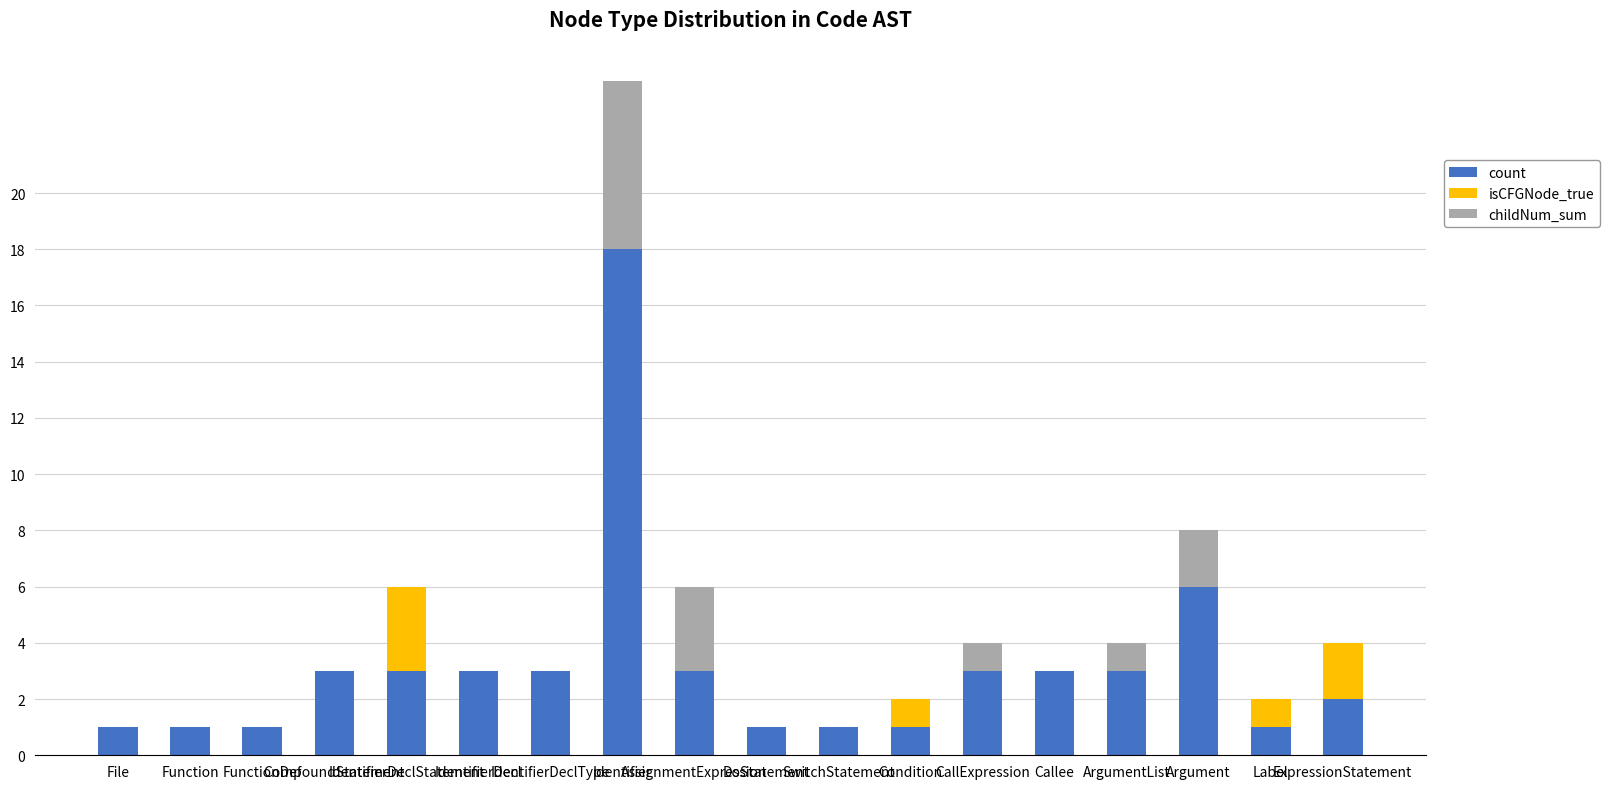

What are all the series names shown in the legend?

count, isCFGNode_true, childNum_sum